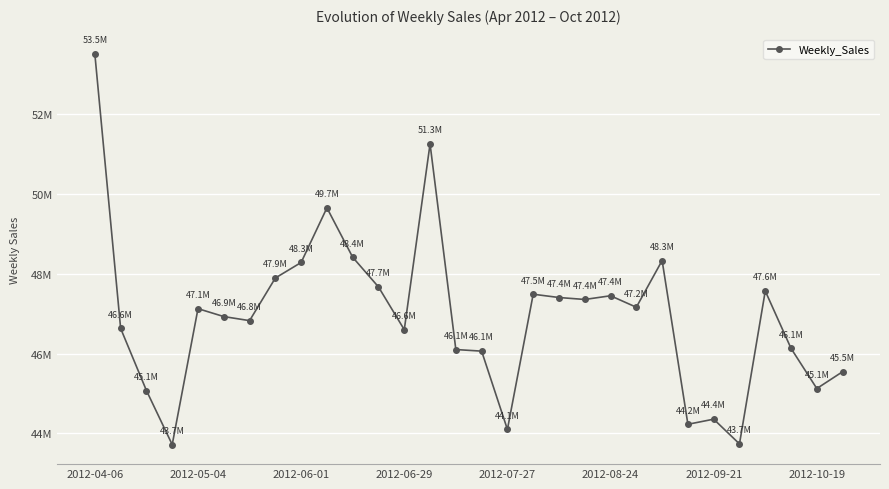

Is this an area chart (filled region under the line)?

No